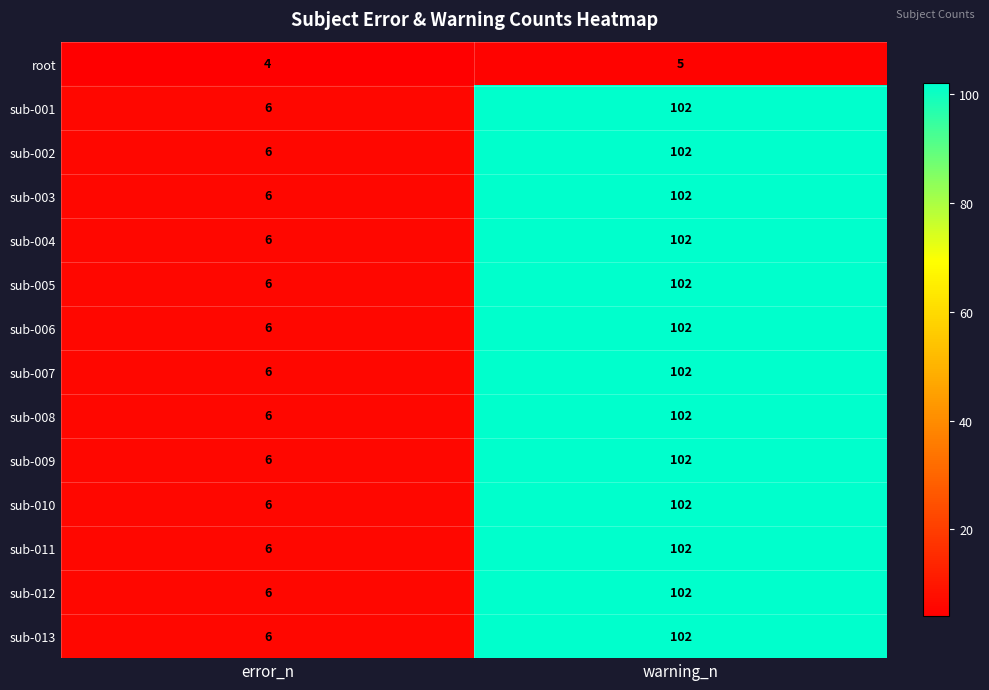

What is the difference between the highest and lowest values at warning_n?

97